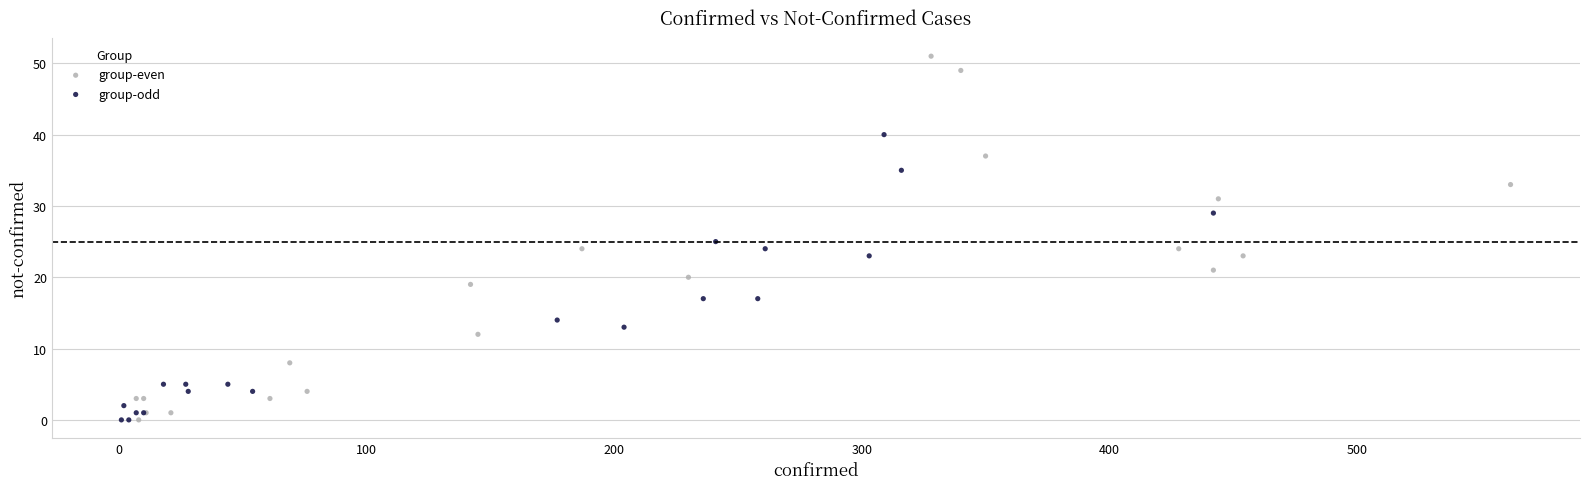

Which series has the widest spread of Y values?

group-even